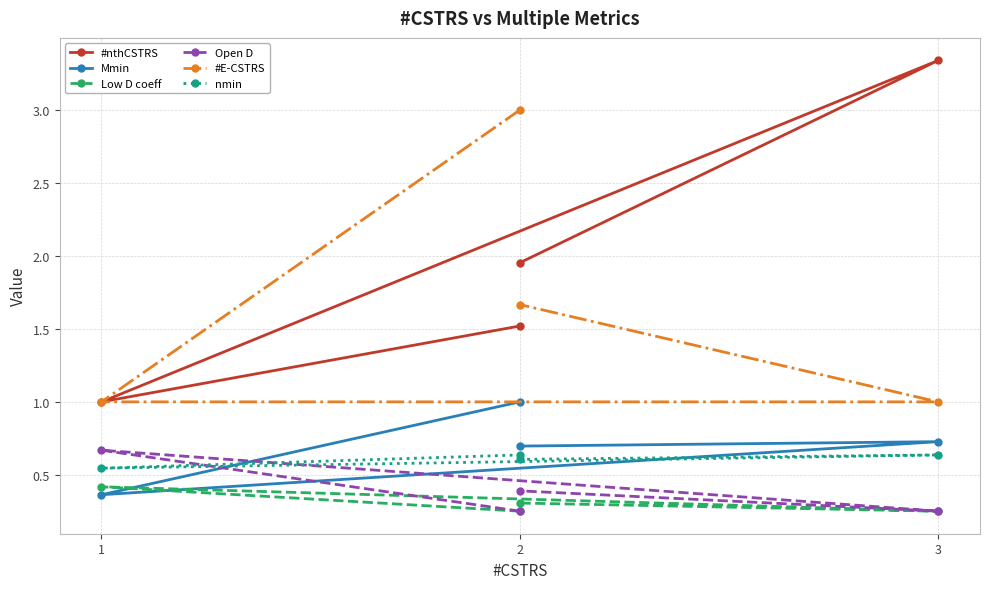

What is the lowest value of the Open D series?

0.3